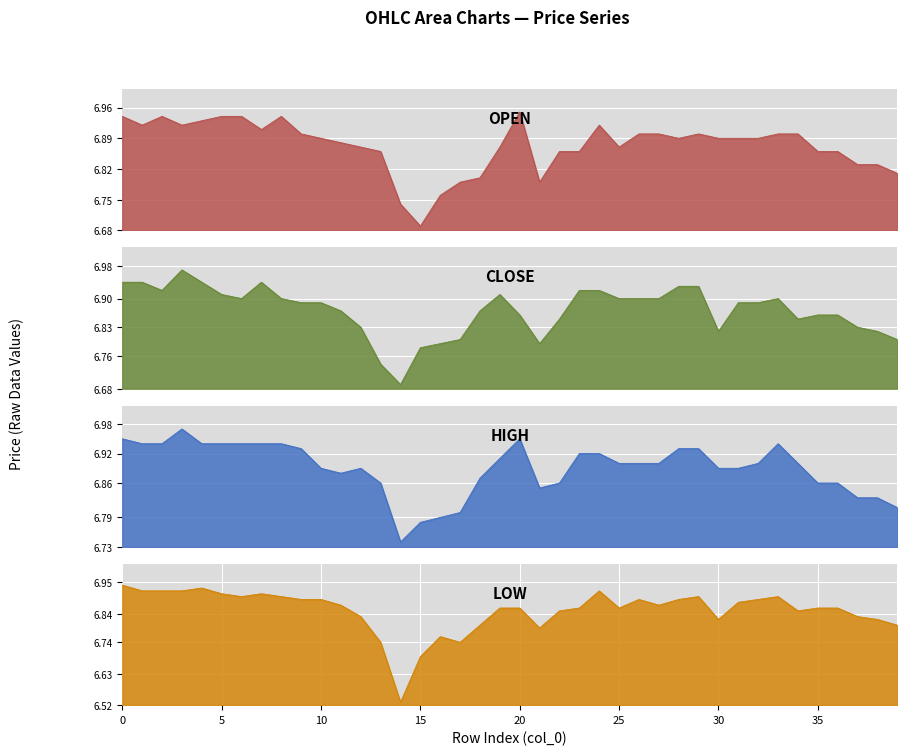

Which series has the largest range (max minus min)?

low